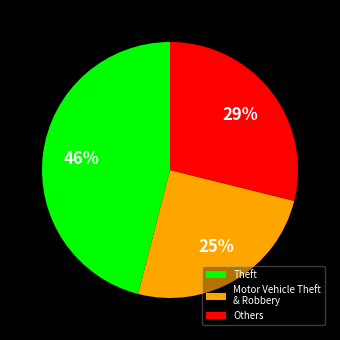

Rank the categories by value from highest to lowest.

Theft, Others, Motor Vehicle Theft & Robbery